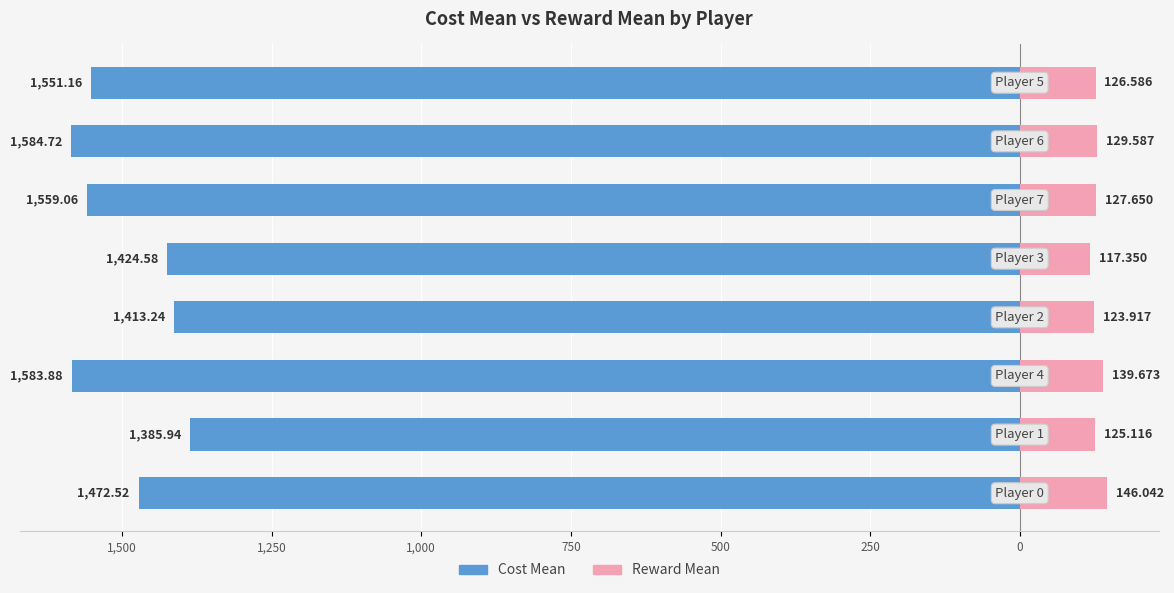

Is the value of Cost Mean at 0 greater than the value of Reward Mean at 500?

No